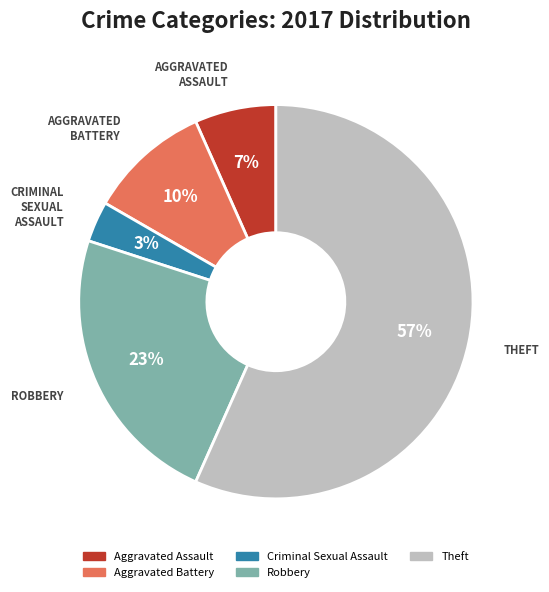

True or false: Robbery accounts for 23% of the total.

True